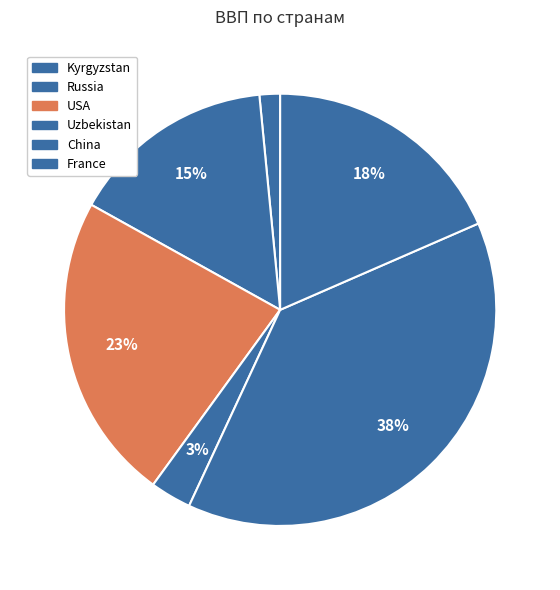

How many segments does this pie chart have?

6